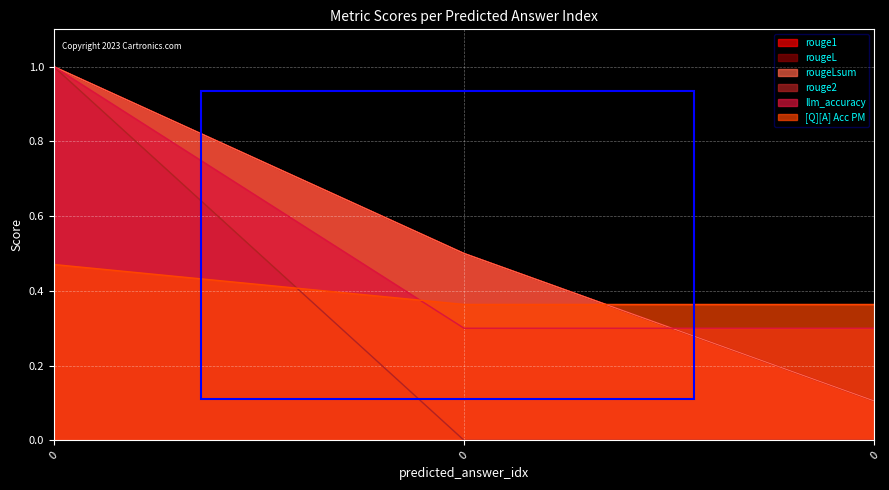

What is the spread (max minus min) of values at 0?

0.5